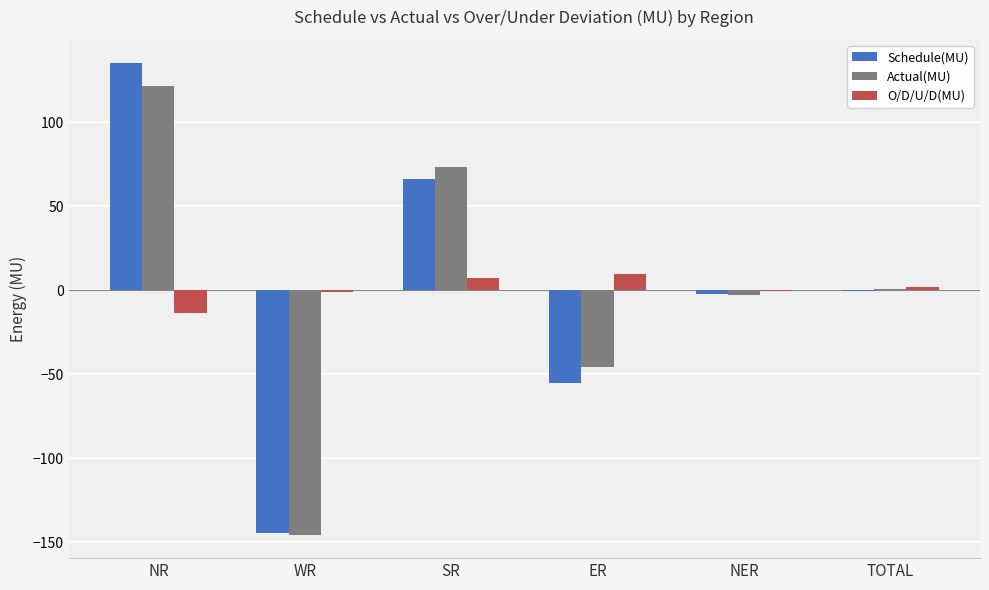

True or false: Schedule(MU) has a value of -76.3 at WR.

False